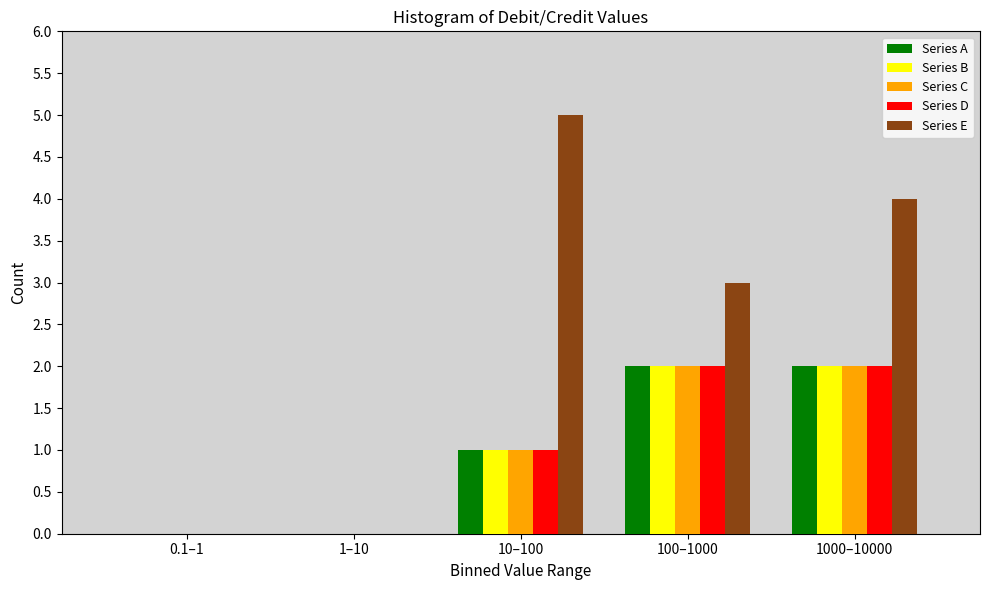

Reading right to left, transcribe all the data shown in this chart.

Series A: 1000–10000=2	100–1000=2	10–100=1	1–10=0	0.1–1=0
Series B: 1000–10000=2	100–1000=2	10–100=1	1–10=0	0.1–1=0
Series C: 1000–10000=2	100–1000=2	10–100=1	1–10=0	0.1–1=0
Series D: 1000–10000=2	100–1000=2	10–100=1	1–10=0	0.1–1=0
Series E: 1000–10000=4	100–1000=3	10–100=5	1–10=0	0.1–1=0